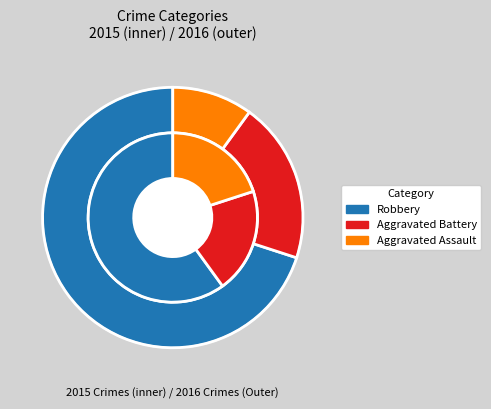

To the nearest percent, what portion does Robbery represent?

60%